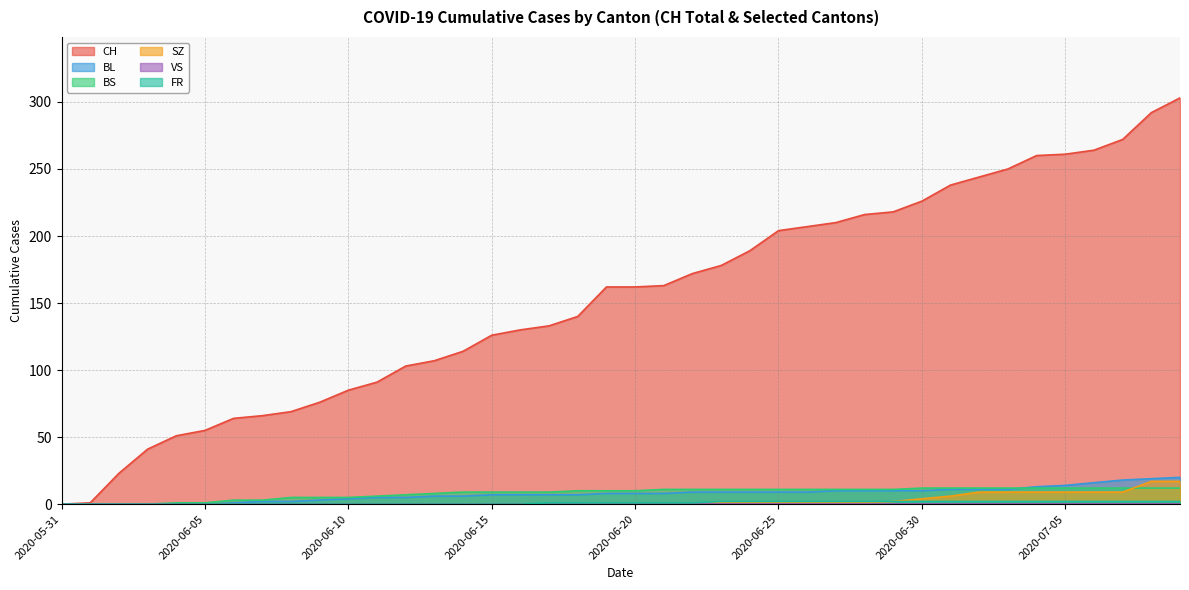

Where does the BS series first go above 10?

2020-06-21